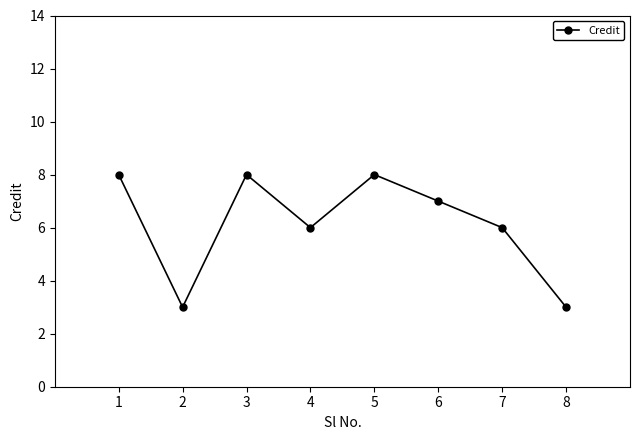

What is the maximum value shown in the chart?

8